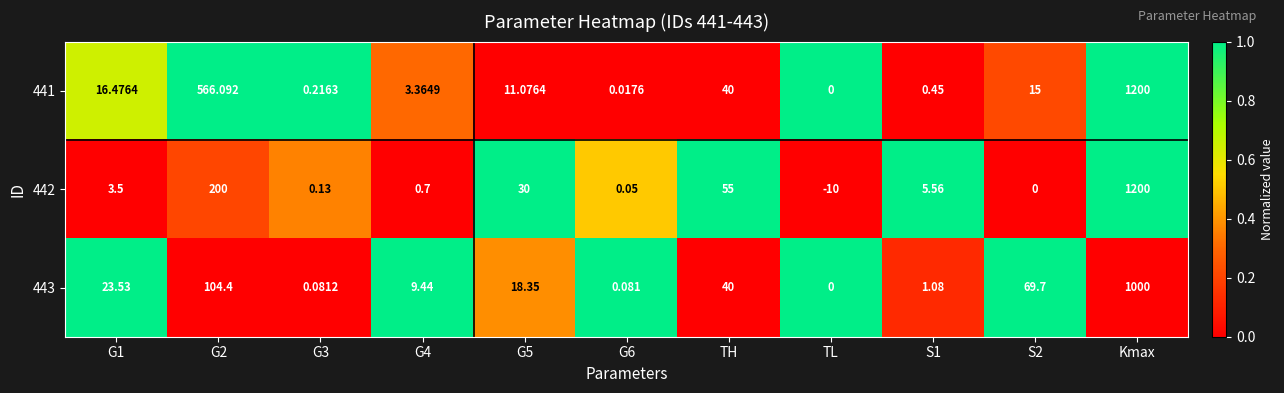

Which category has the lowest value in the 441 series?

TL